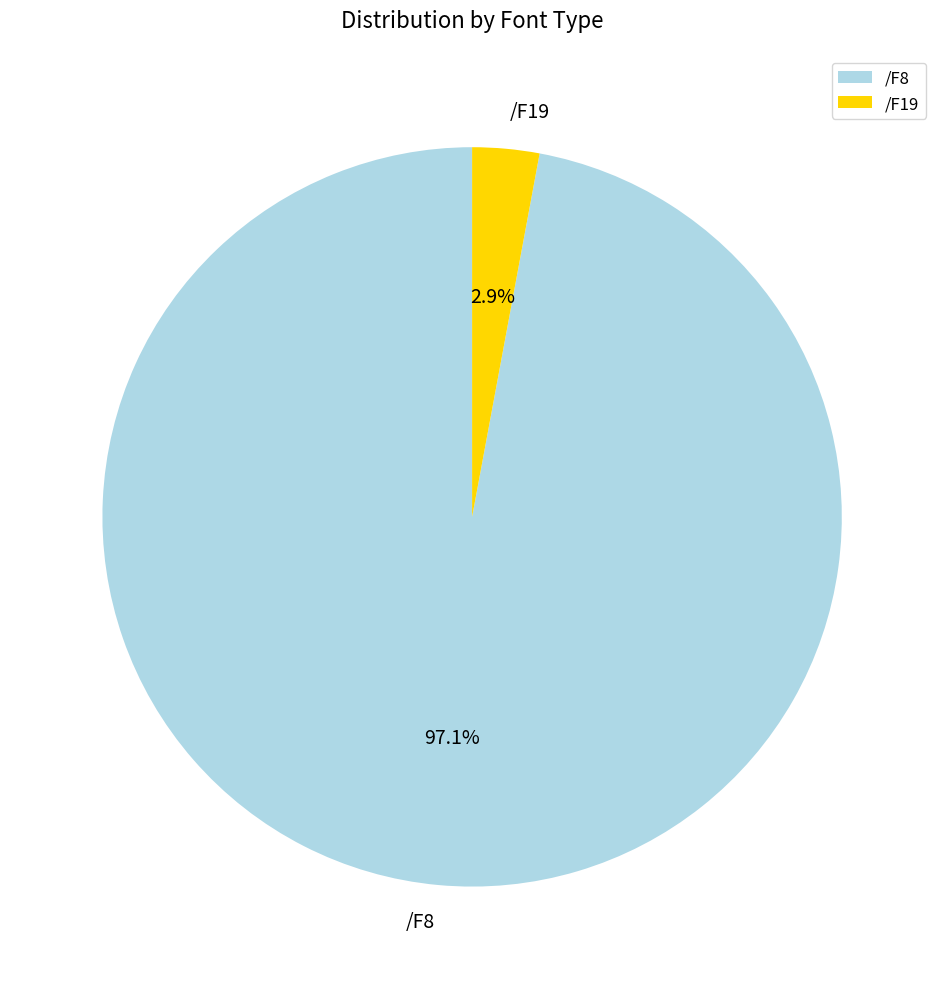

Rank the categories by value from highest to lowest.

/F8, /F19